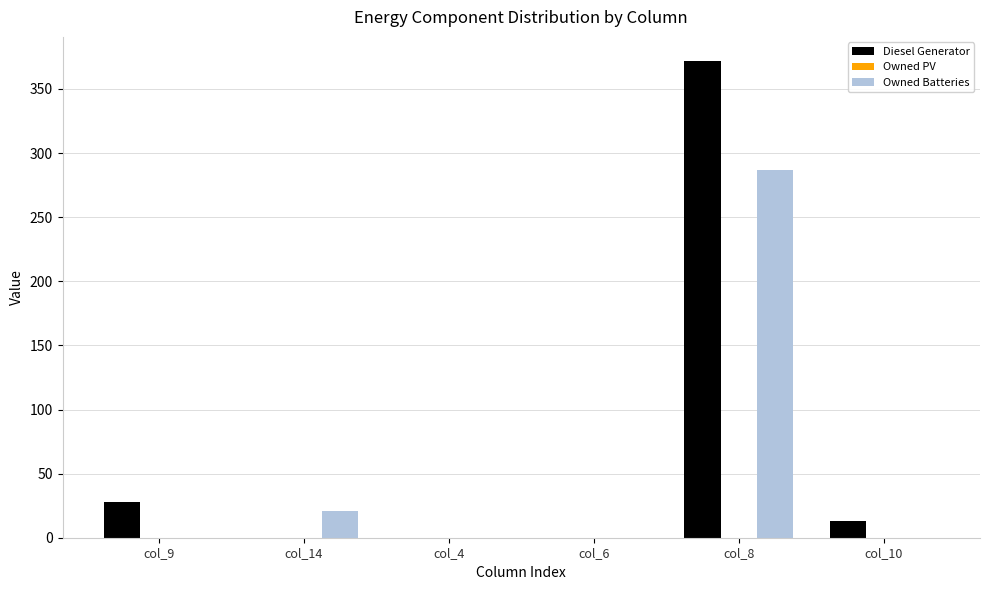

The Diesel Generator series shows 372 at col_8. True or false?

True